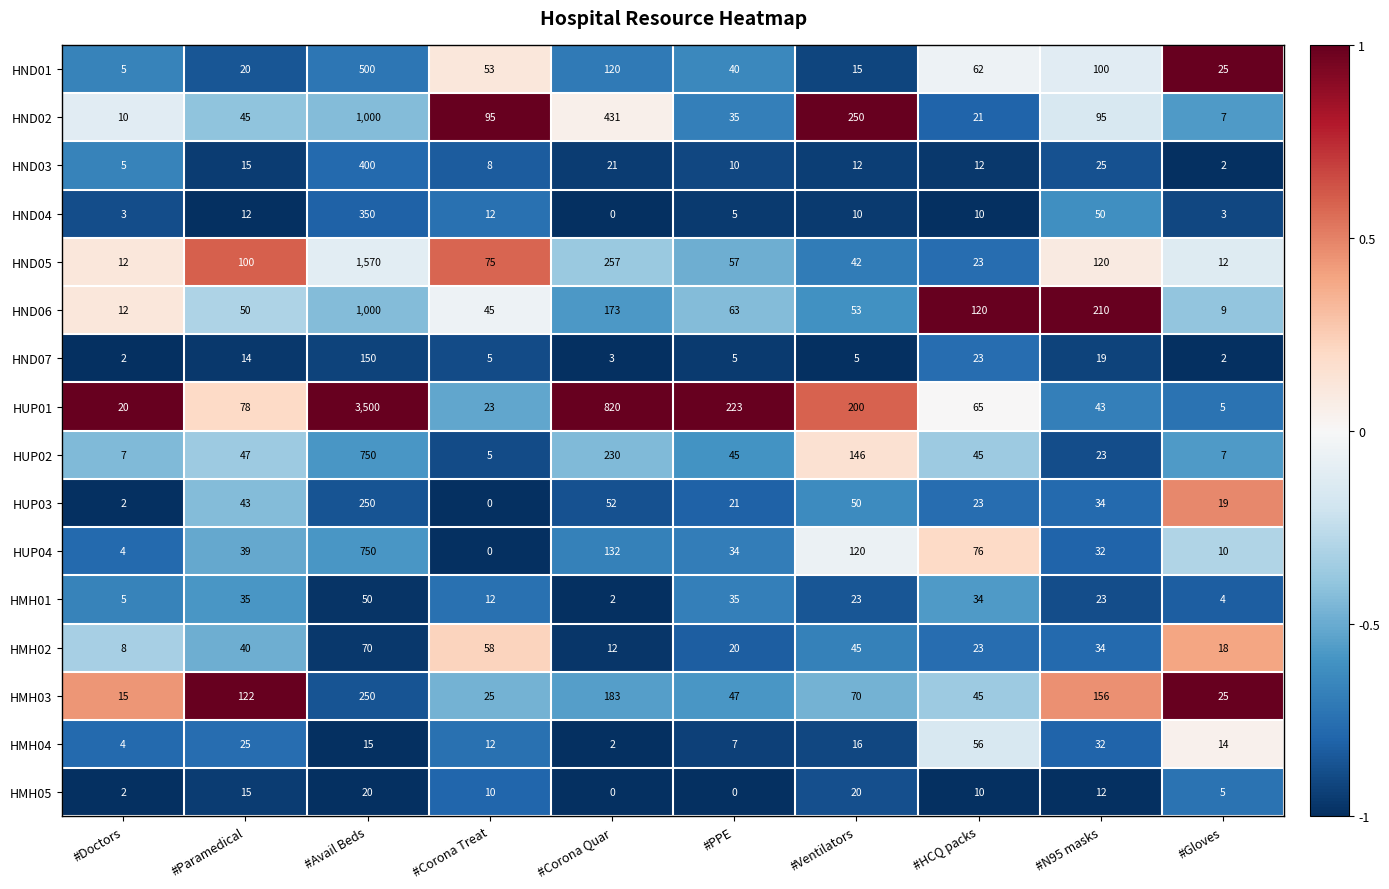

Count the number of data series in this chart.

16